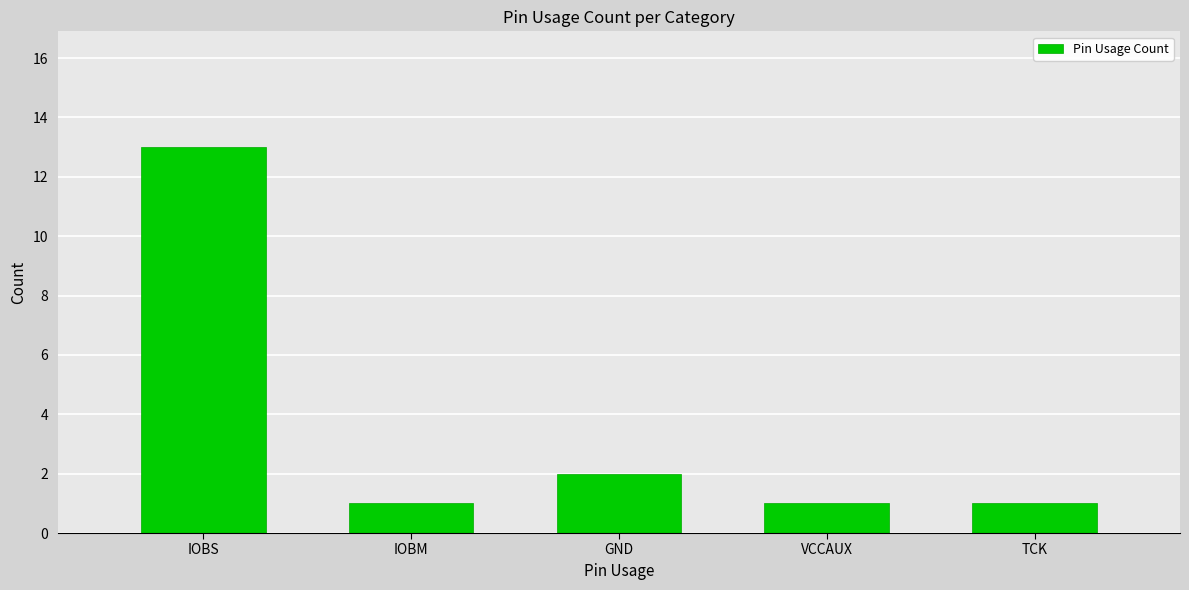

What position from the left is GND?

3